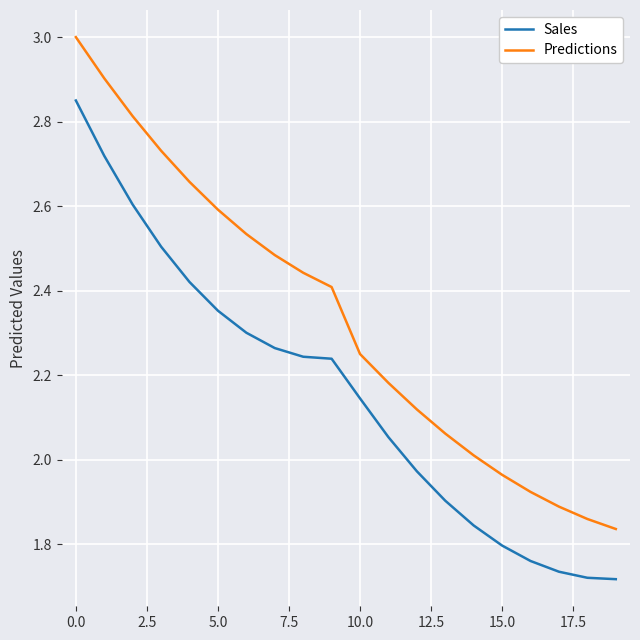

True or false: Predictions and Sales intersect in this chart.

False